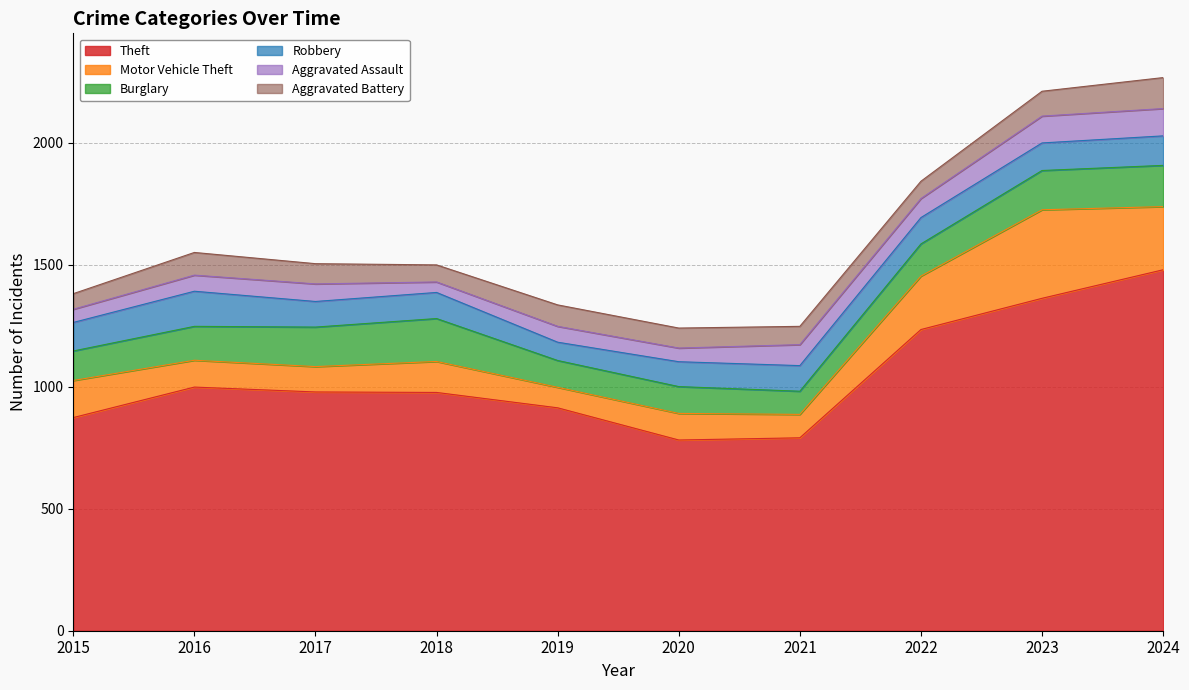

Which category has the highest value across all series?

2024